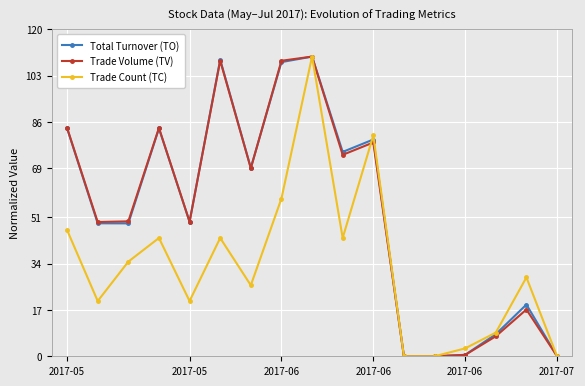

What is the maximum value for Trade Volume (TV)?

110.0